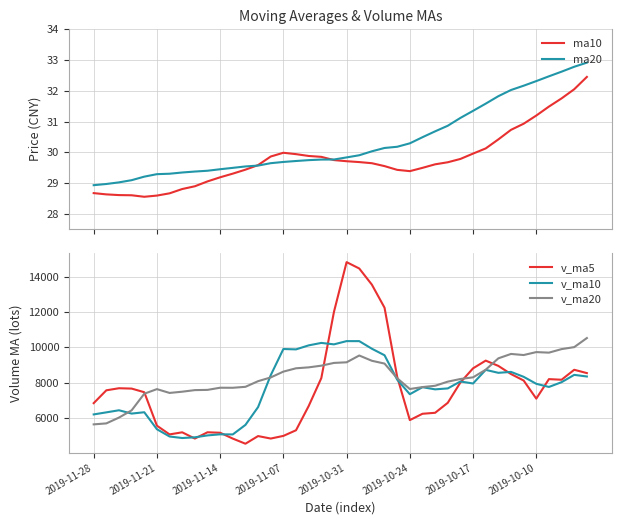

How many values in the v_ma10 series are below 7960?

20